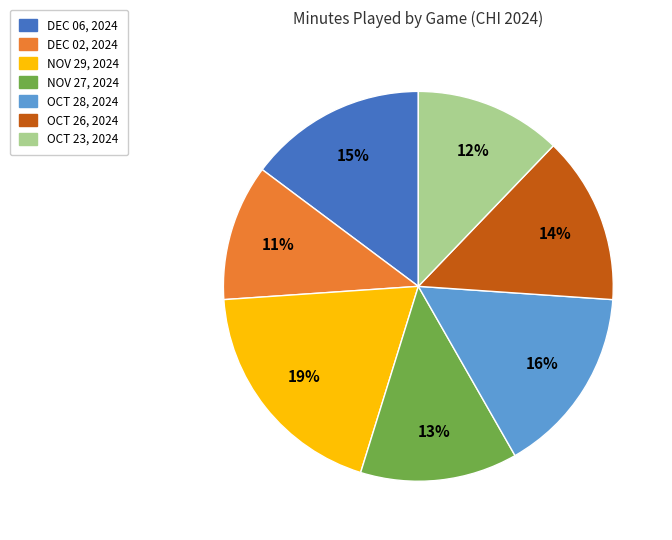

Is there a majority slice in this chart?

No